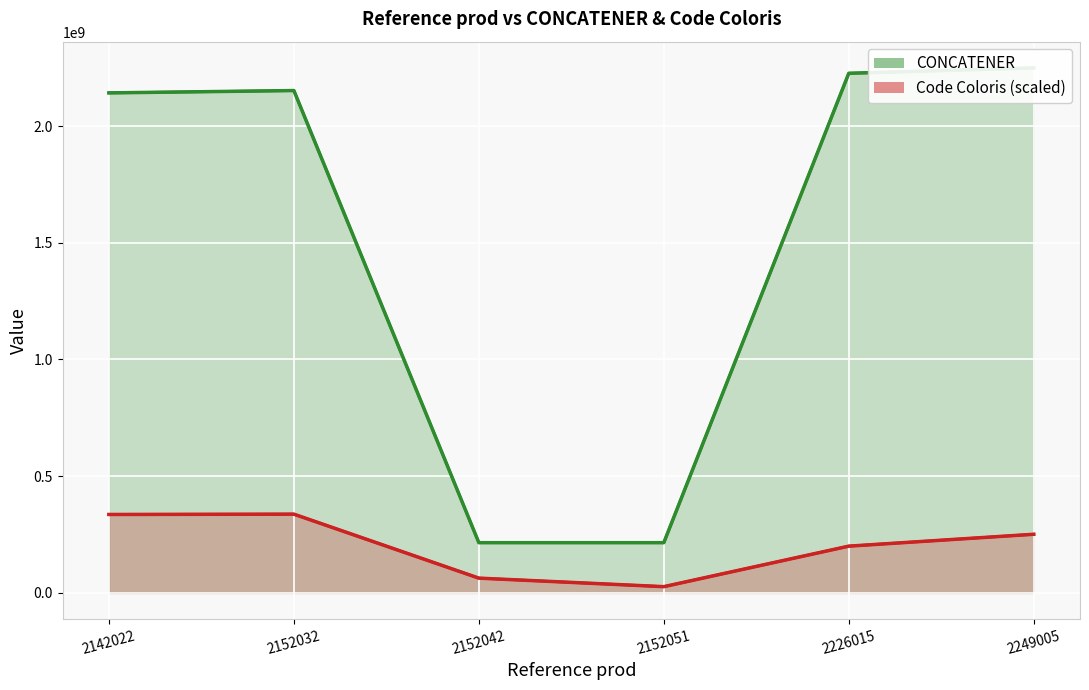

Is the value of CONCATENER at 2152051 greater than the value of Code Coloris at 2152042?

Yes